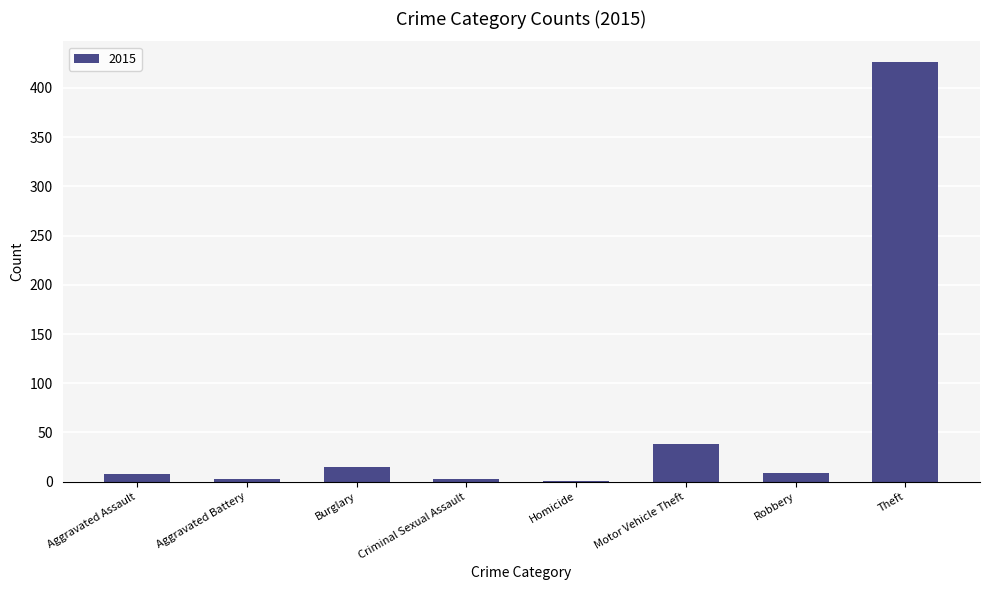

Count the number of data series in this chart.

1